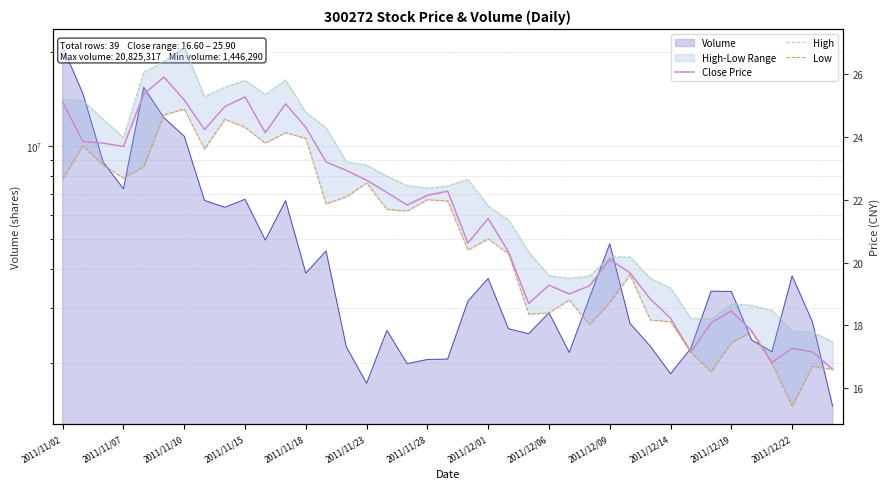

In Low, how many points are higher than both neighbors (excluding endpoints)?

11